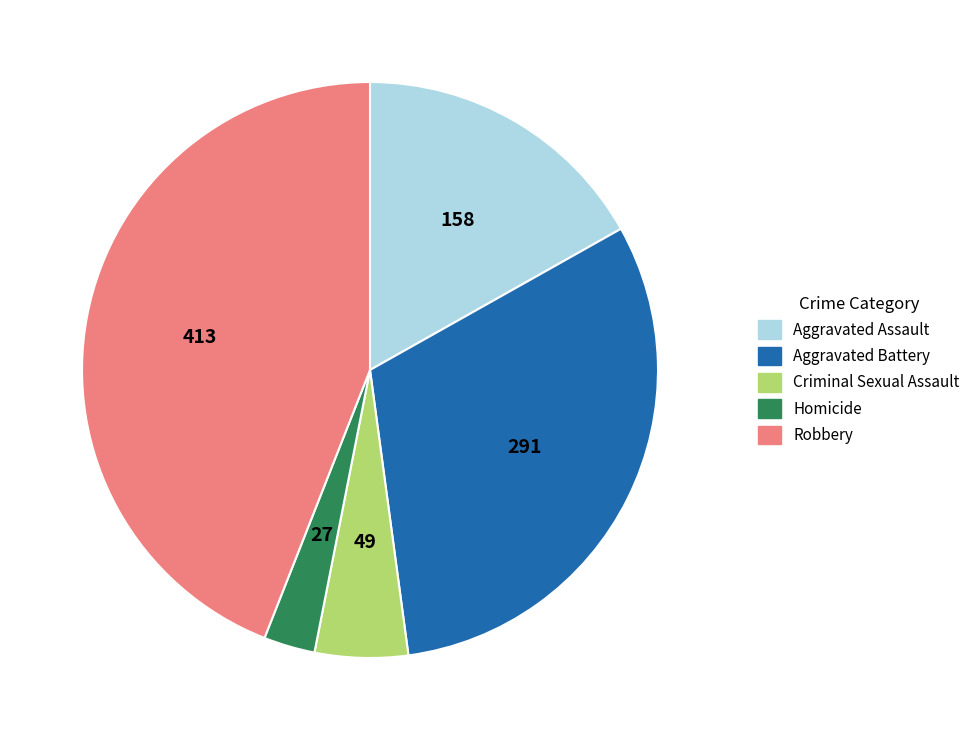

Does any single category account for the majority?

No